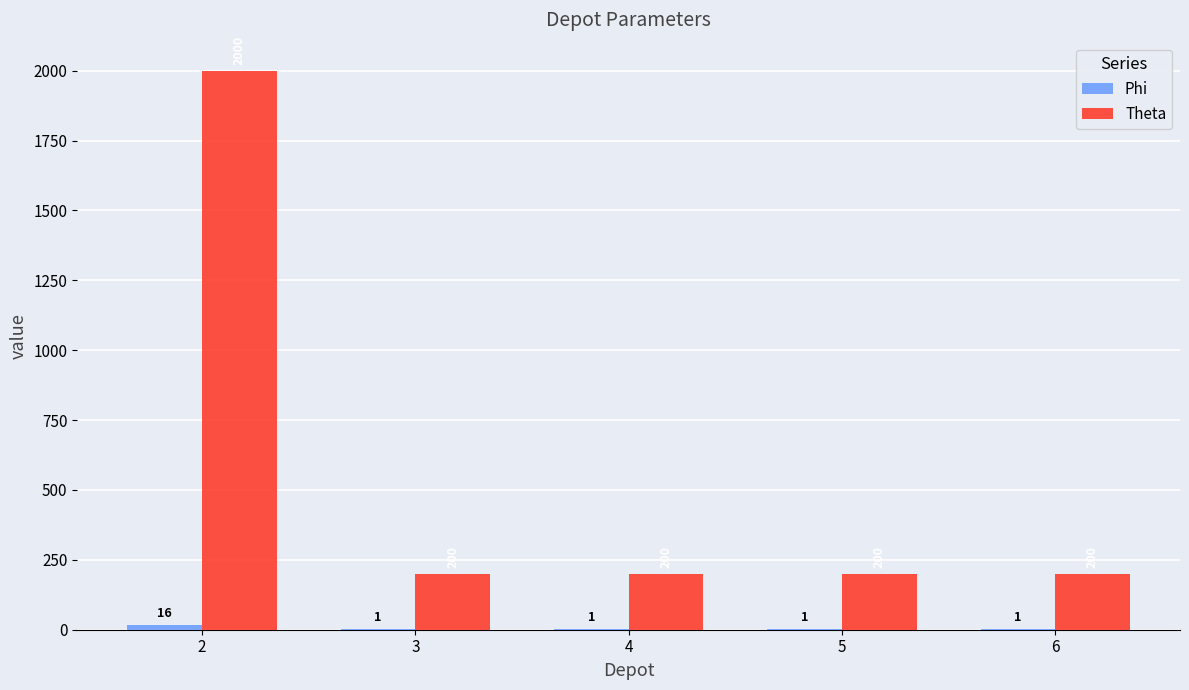

What is the greatest value displayed?

2000